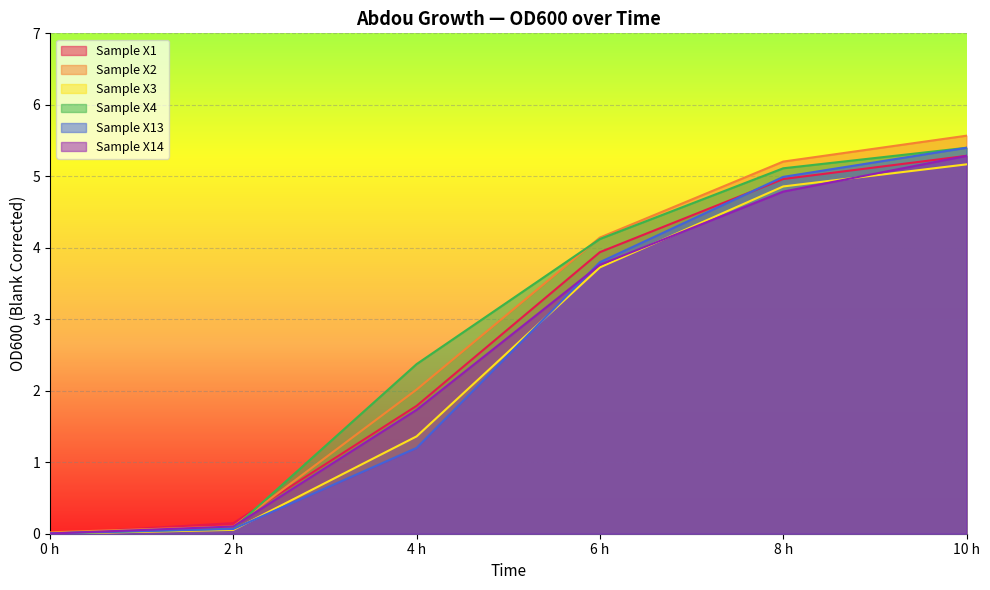

True or false: Sample X3 and Sample X1 intersect in this chart.

True